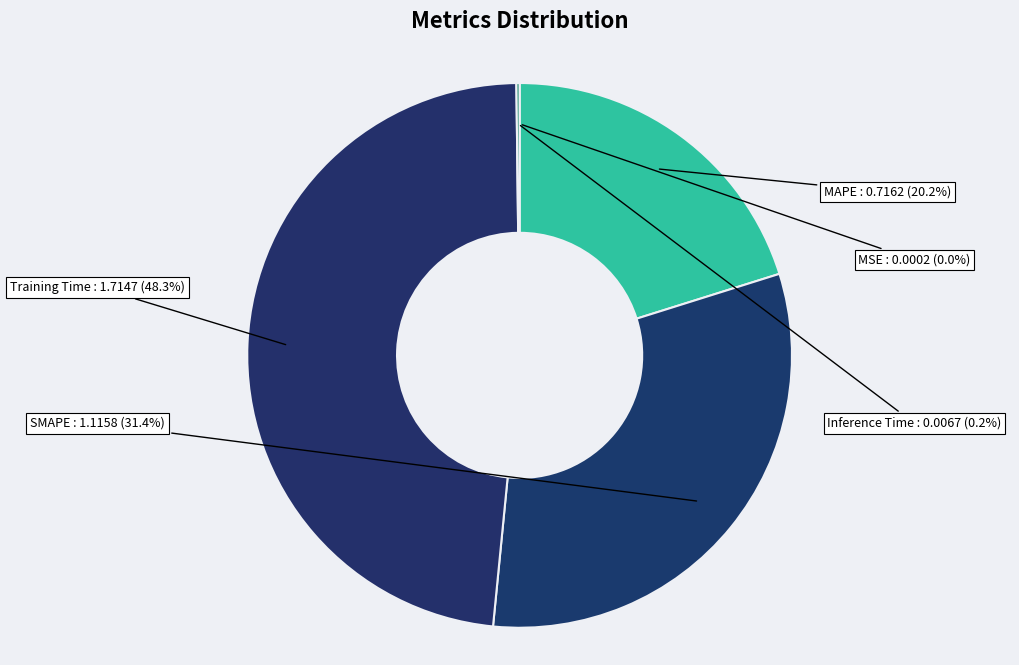

Does any single category account for the majority?

No